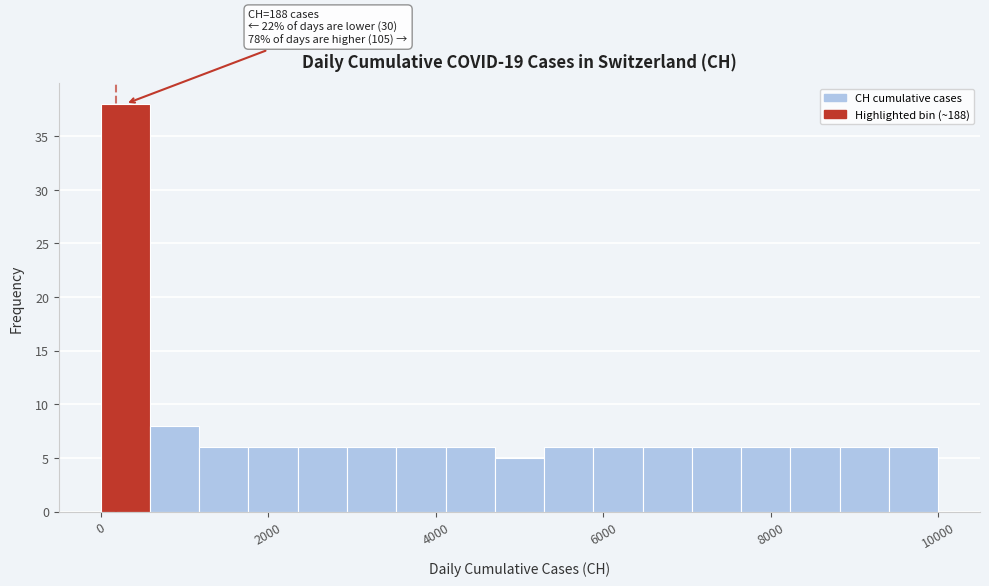

Read against the x-axis, roughly where is the centre of the tallest bar?

200